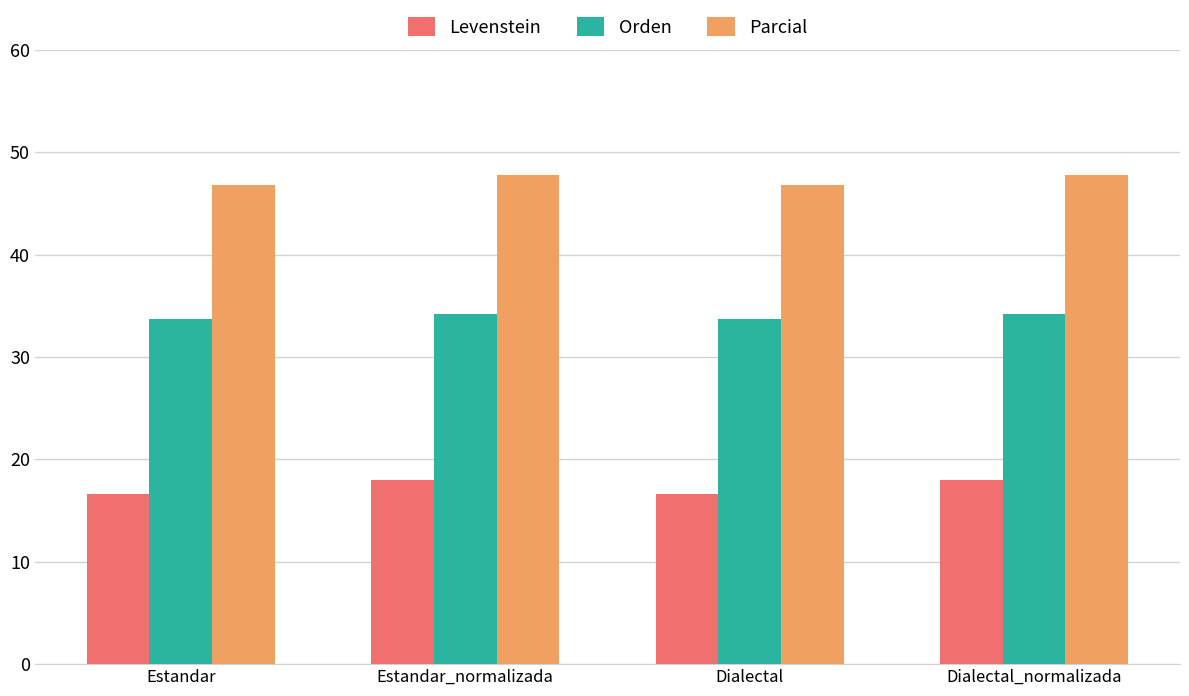

What is the minimum value for Orden?

33.8